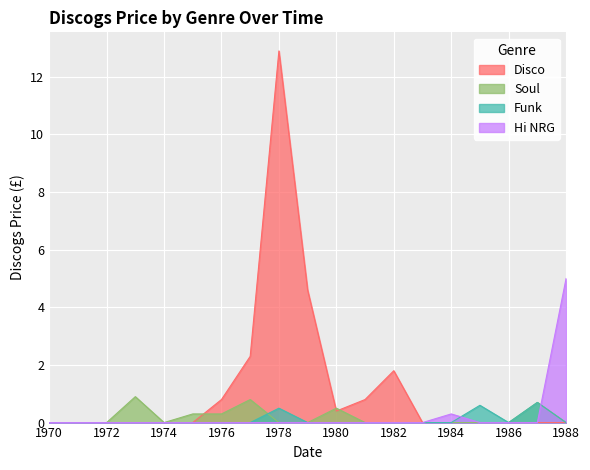

True or false: Soul and Funk intersect in this chart.

True